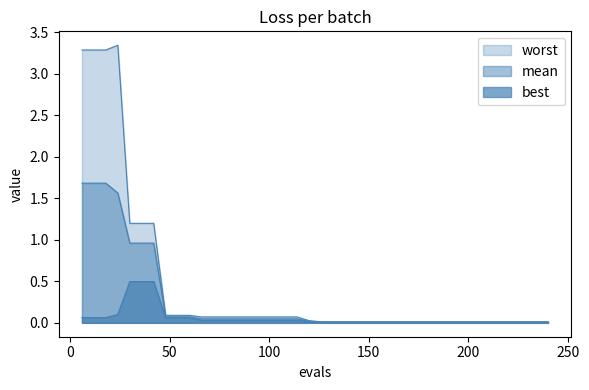

Is it true that best equals 0.2 at 24?

False